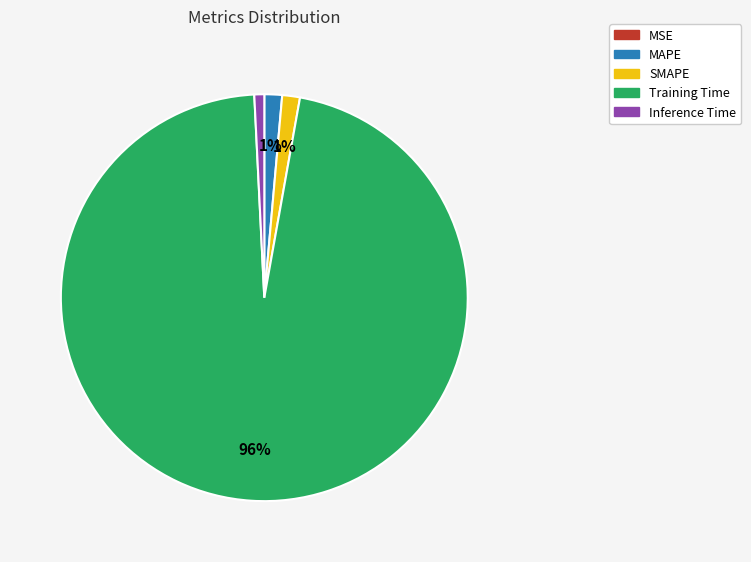

To the nearest percent, what is the average slice percentage?

20%